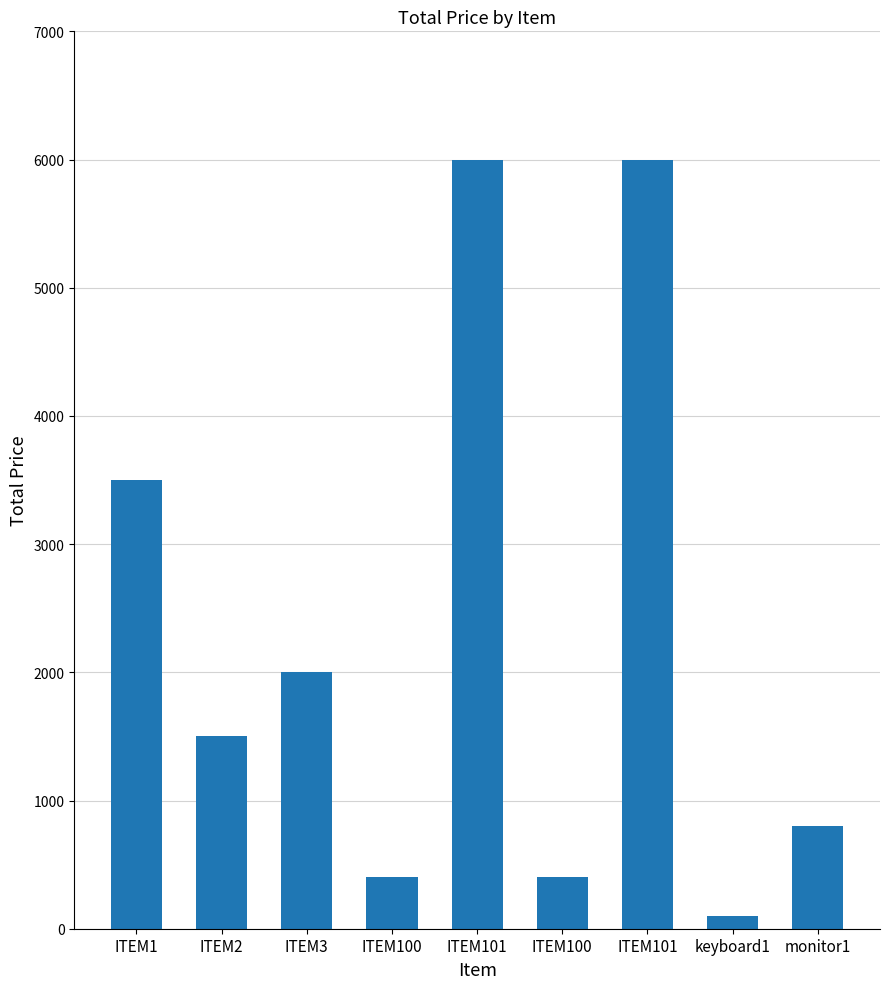

What is the label of the 5th bar from the left?

ITEM101